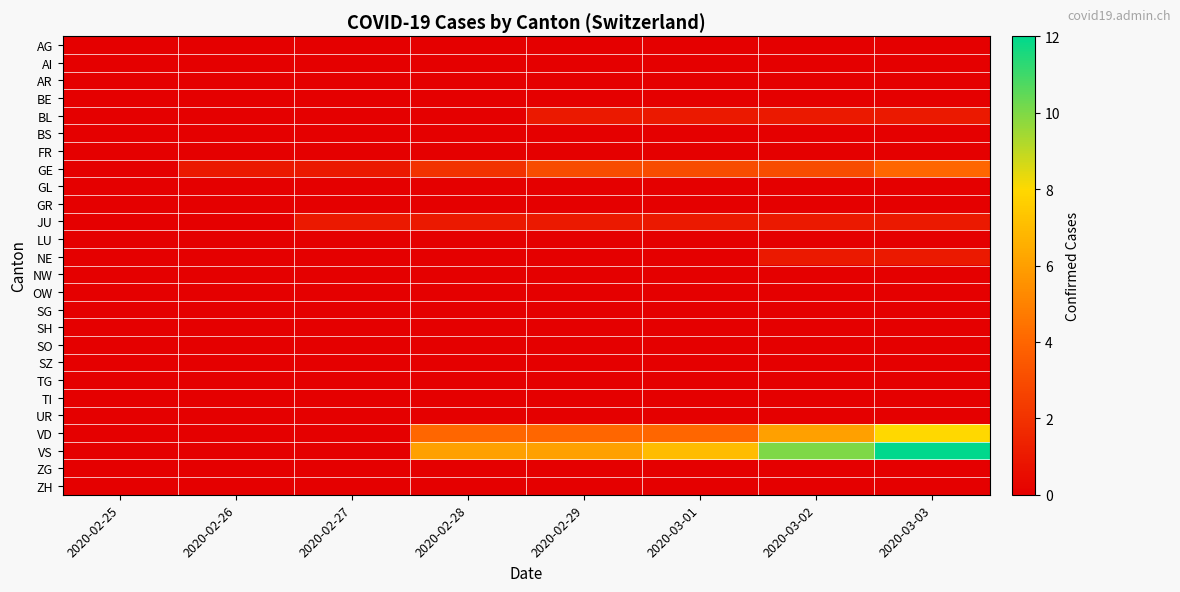

Reading left to right, extract all data points from this chart.

AG: 2020-02-25=0	2020-02-26=0	2020-02-27=0	2020-02-28=0	2020-02-29=0	2020-03-01=0	2020-03-02=0	2020-03-03=0
AI: 2020-02-25=0	2020-02-26=0	2020-02-27=0	2020-02-28=0	2020-02-29=0	2020-03-01=0	2020-03-02=0	2020-03-03=0
AR: 2020-02-25=0	2020-02-26=0	2020-02-27=0	2020-02-28=0	2020-02-29=0	2020-03-01=0	2020-03-02=0	2020-03-03=0
BE: 2020-02-25=0	2020-02-26=0	2020-02-27=0	2020-02-28=0	2020-02-29=0	2020-03-01=0	2020-03-02=0	2020-03-03=0
BL: 2020-02-25=0	2020-02-26=0	2020-02-27=0	2020-02-28=0	2020-02-29=1	2020-03-01=1	2020-03-02=1	2020-03-03=1
BS: 2020-02-25=0	2020-02-26=0	2020-02-27=0	2020-02-28=0	2020-02-29=0	2020-03-01=0	2020-03-02=0	2020-03-03=0
FR: 2020-02-25=0	2020-02-26=0	2020-02-27=0	2020-02-28=0	2020-02-29=0	2020-03-01=0	2020-03-02=0	2020-03-03=0
GE: 2020-02-25=0	2020-02-26=1	2020-02-27=1	2020-02-28=2	2020-02-29=3	2020-03-01=3	2020-03-02=3	2020-03-03=4
GL: 2020-02-25=0	2020-02-26=0	2020-02-27=0	2020-02-28=0	2020-02-29=0	2020-03-01=0	2020-03-02=0	2020-03-03=0
GR: 2020-02-25=0	2020-02-26=0	2020-02-27=0	2020-02-28=0	2020-02-29=0	2020-03-01=0	2020-03-02=0	2020-03-03=0
JU: 2020-02-25=0	2020-02-26=0	2020-02-27=1	2020-02-28=1	2020-02-29=1	2020-03-01=1	2020-03-02=1	2020-03-03=1
LU: 2020-02-25=0	2020-02-26=0	2020-02-27=0	2020-02-28=0	2020-02-29=0	2020-03-01=0	2020-03-02=0	2020-03-03=0
NE: 2020-02-25=0	2020-02-26=0	2020-02-27=0	2020-02-28=0	2020-02-29=0	2020-03-01=0	2020-03-02=1	2020-03-03=1
NW: 2020-02-25=0	2020-02-26=0	2020-02-27=0	2020-02-28=0	2020-02-29=0	2020-03-01=0	2020-03-02=0	2020-03-03=0
OW: 2020-02-25=0	2020-02-26=0	2020-02-27=0	2020-02-28=0	2020-02-29=0	2020-03-01=0	2020-03-02=0	2020-03-03=0
SG: 2020-02-25=0	2020-02-26=0	2020-02-27=0	2020-02-28=0	2020-02-29=0	2020-03-01=0	2020-03-02=0	2020-03-03=0
SH: 2020-02-25=0	2020-02-26=0	2020-02-27=0	2020-02-28=0	2020-02-29=0	2020-03-01=0	2020-03-02=0	2020-03-03=0
SO: 2020-02-25=0	2020-02-26=0	2020-02-27=0	2020-02-28=0	2020-02-29=0	2020-03-01=0	2020-03-02=0	2020-03-03=0
SZ: 2020-02-25=0	2020-02-26=0	2020-02-27=0	2020-02-28=0	2020-02-29=0	2020-03-01=0	2020-03-02=0	2020-03-03=0
TG: 2020-02-25=0	2020-02-26=0	2020-02-27=0	2020-02-28=0	2020-02-29=0	2020-03-01=0	2020-03-02=0	2020-03-03=0
TI: 2020-02-25=0	2020-02-26=0	2020-02-27=0	2020-02-28=0	2020-02-29=0	2020-03-01=0	2020-03-02=0	2020-03-03=0
UR: 2020-02-25=0	2020-02-26=0	2020-02-27=0	2020-02-28=0	2020-02-29=0	2020-03-01=0	2020-03-02=0	2020-03-03=0
VD: 2020-02-25=0	2020-02-26=0	2020-02-27=0	2020-02-28=4	2020-02-29=4	2020-03-01=4	2020-03-02=6	2020-03-03=8
VS: 2020-02-25=0	2020-02-26=0	2020-02-27=0	2020-02-28=6	2020-02-29=6	2020-03-01=7	2020-03-02=10	2020-03-03=12
ZG: 2020-02-25=0	2020-02-26=0	2020-02-27=0	2020-02-28=0	2020-02-29=0	2020-03-01=0	2020-03-02=0	2020-03-03=0
ZH: 2020-02-25=0	2020-02-26=0	2020-02-27=0	2020-02-28=0	2020-02-29=0	2020-03-01=0	2020-03-02=0	2020-03-03=0